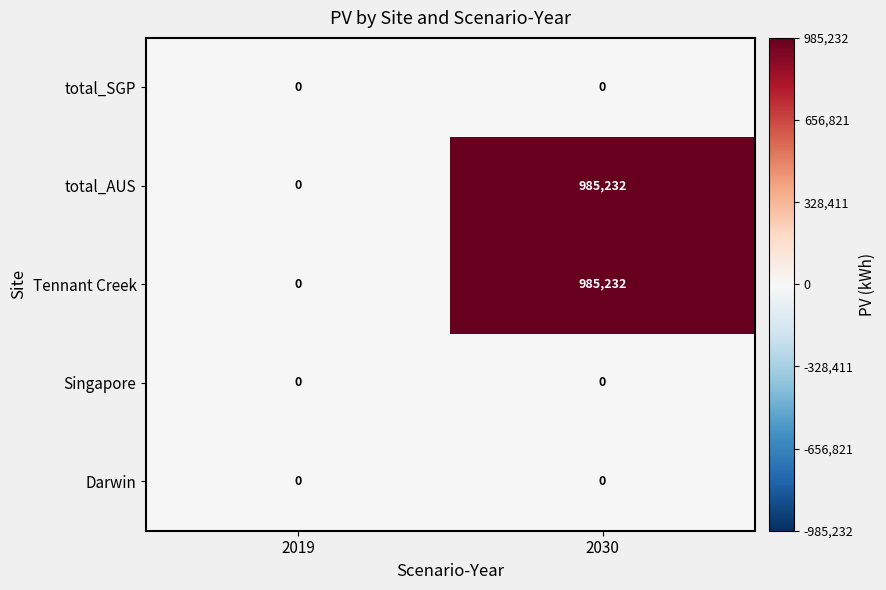

List the labels in order of total_AUS value, smallest first.

2019, 2030